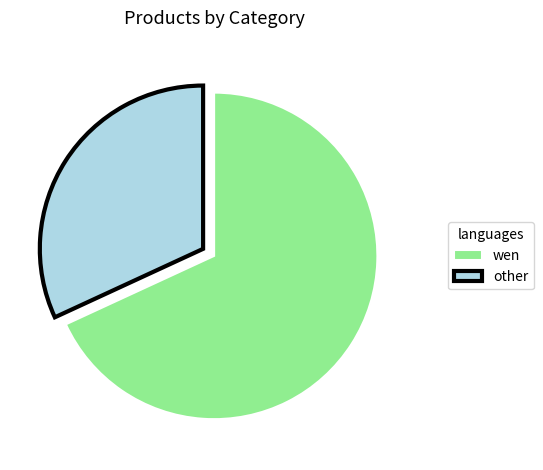

What is the largest slice in the pie chart?

wen